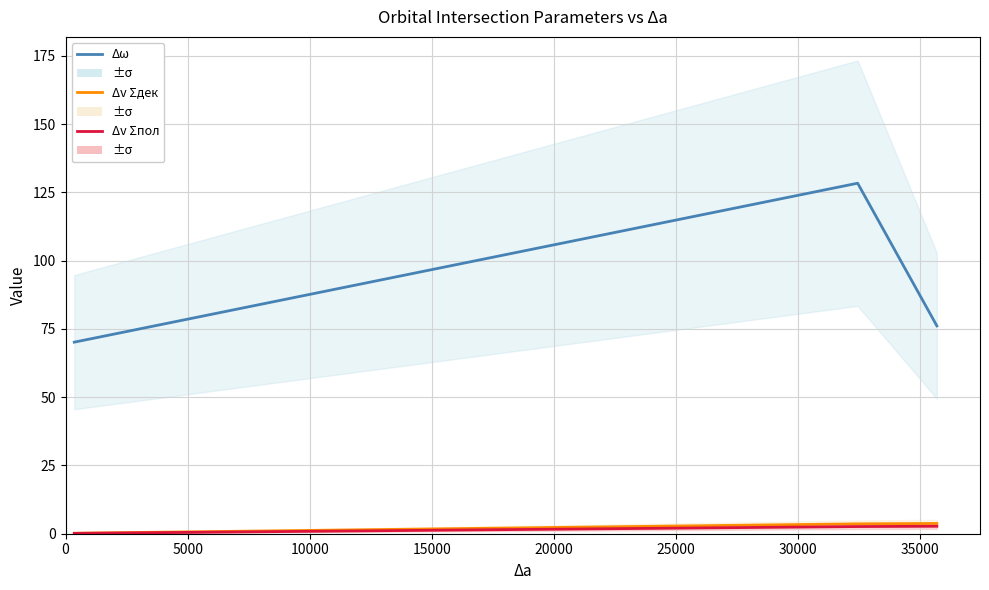

What is the value of the Δω point at the 4th from the left?

128.4